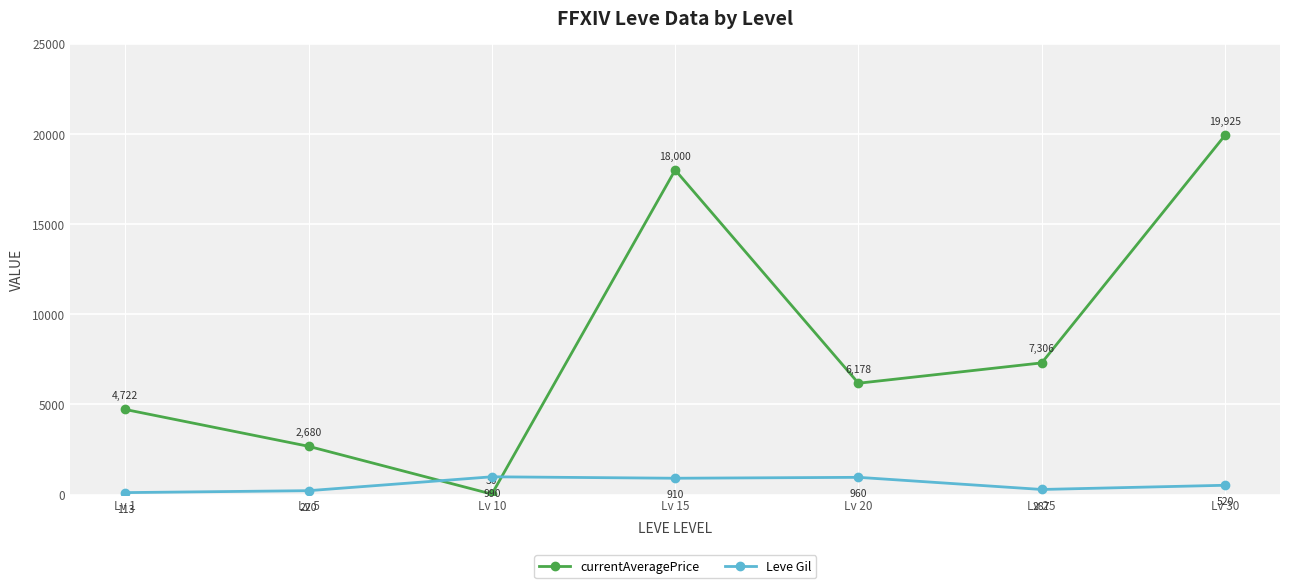

Count the number of categories in the chart.

7